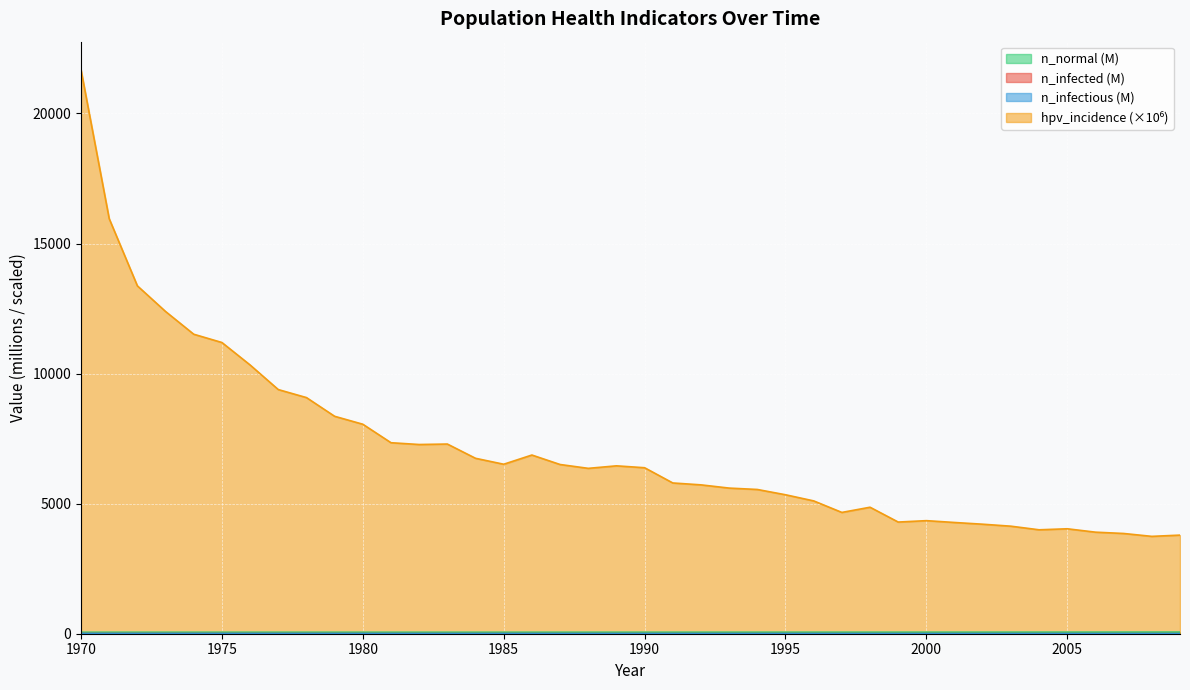

What is the value of the n_normal point at the 37th from the left?

60.1